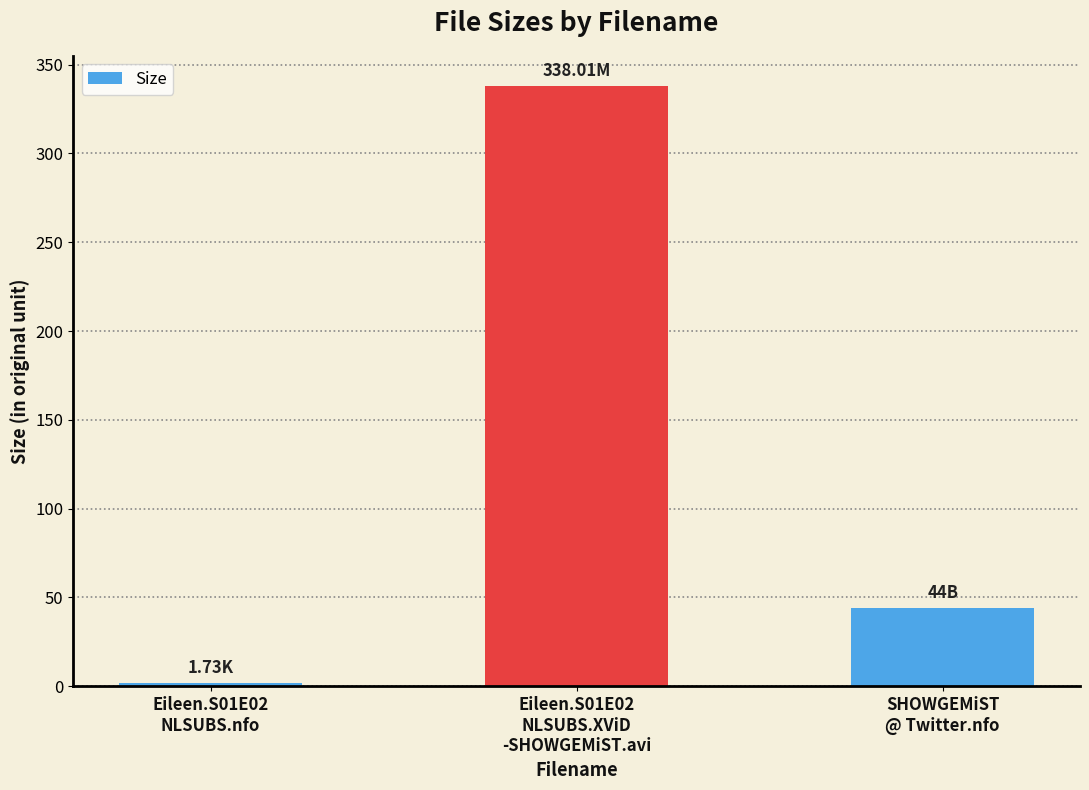

List the labels in order of value, largest first.

Eileen.S01E02
NLSUBS.XViD
-SHOWGEMiST.avi, SHOWGEMiST
@ Twitter.nfo, Eileen.S01E02
NLSUBS.nfo